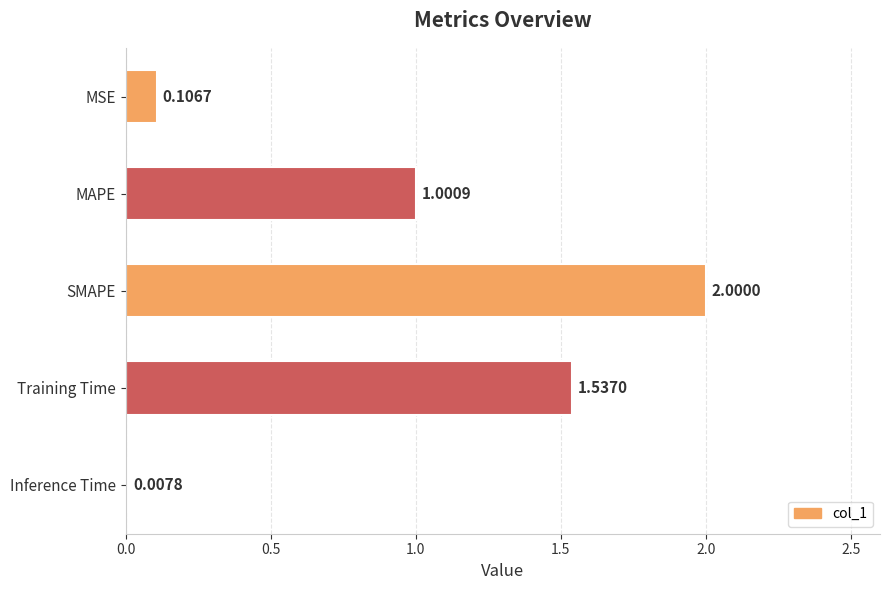

What is the sum of all values?

4.7